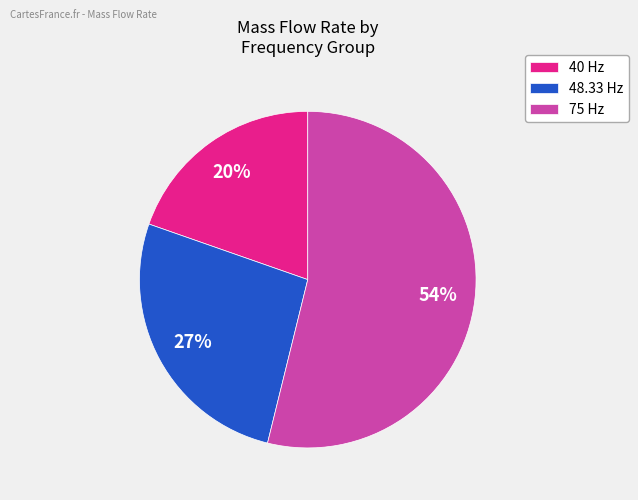

Is there any slice that represents more than half of the pie?

Yes